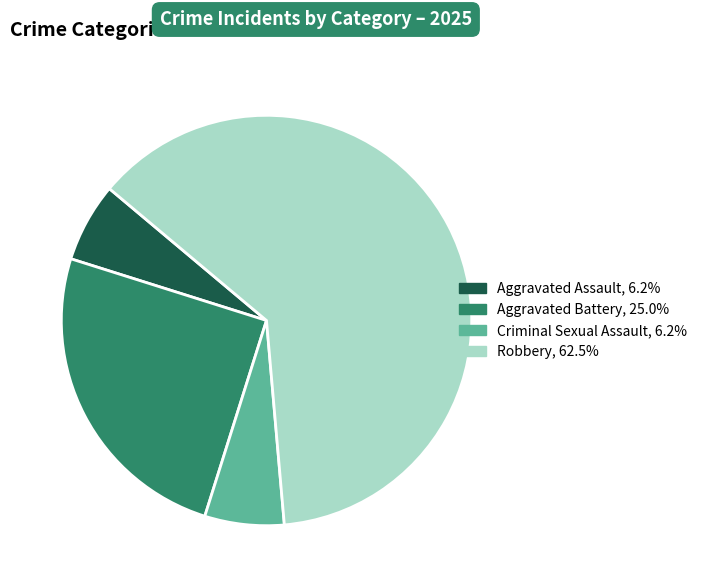

Which slice represents more than half of the pie?

Robbery